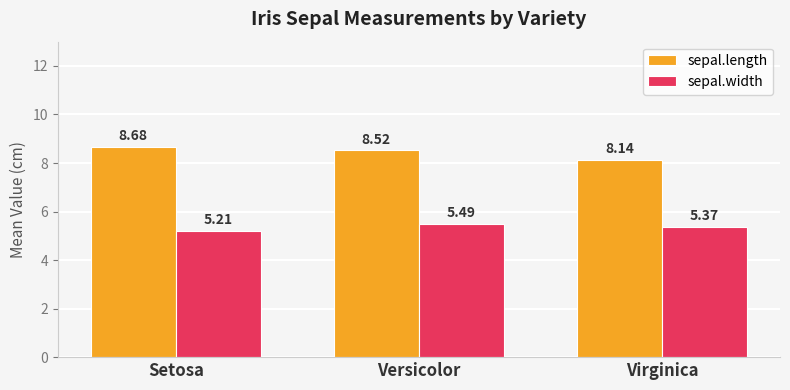

Between Setosa and Virginica, which series saw the biggest shift?

sepal.length